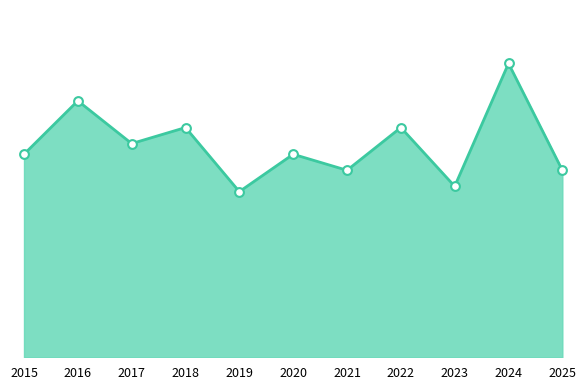

Is the value of Total line at 2017 greater than the value of Total markers at 2023?

Yes